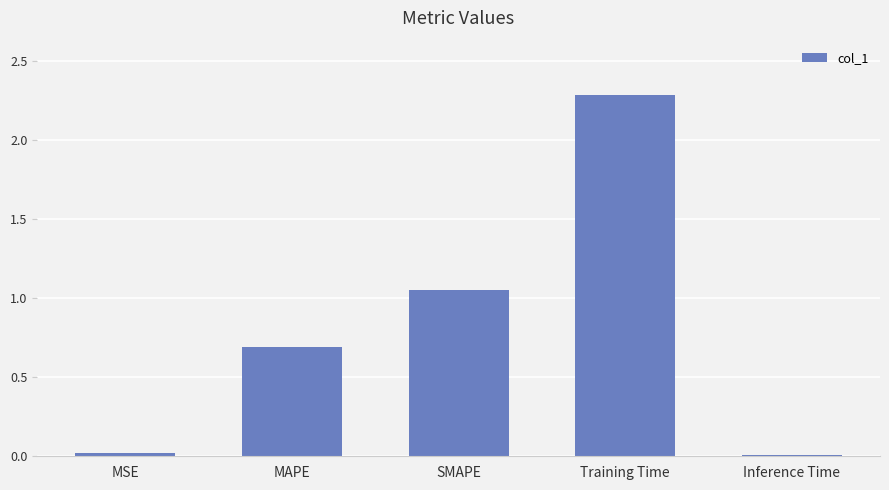

Is it true that the value at Training Time is 4.1?

False